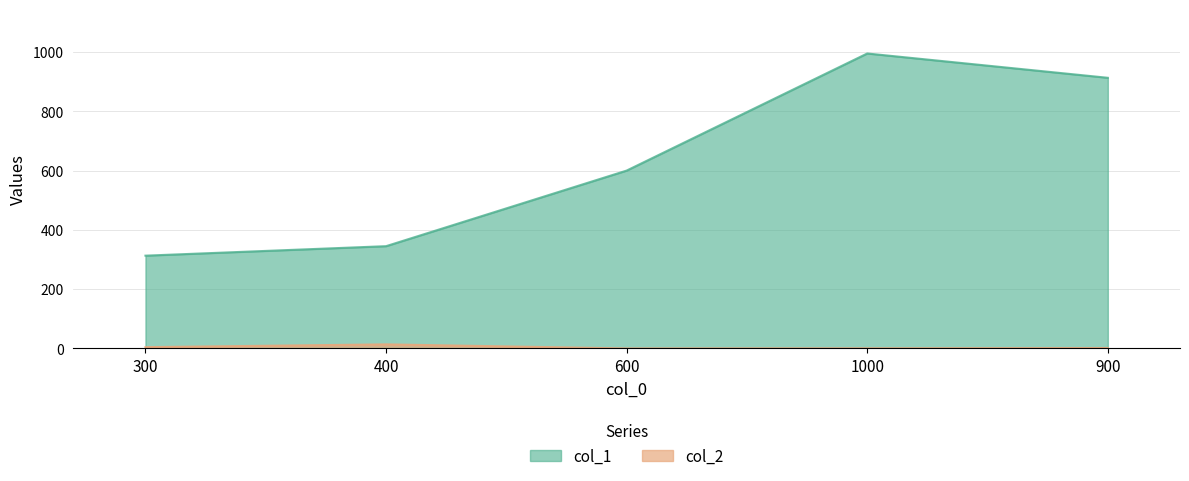

At how many categories does at least one series exceed 706?

2